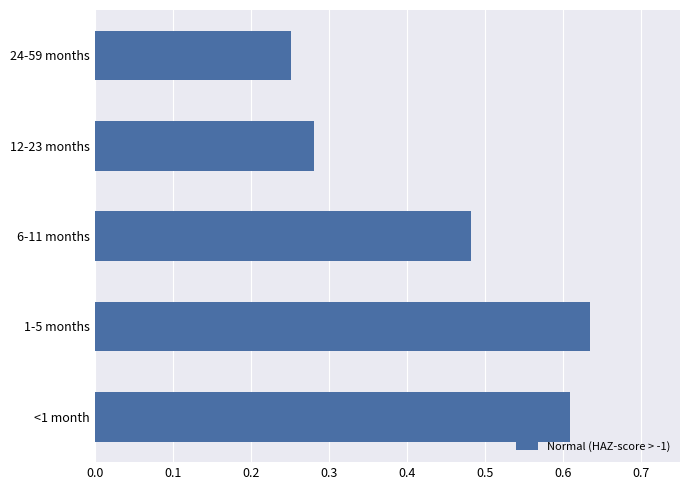

List the labels in order of value, largest first.

1-5 months, <1 month, 6-11 months, 12-23 months, 24-59 months